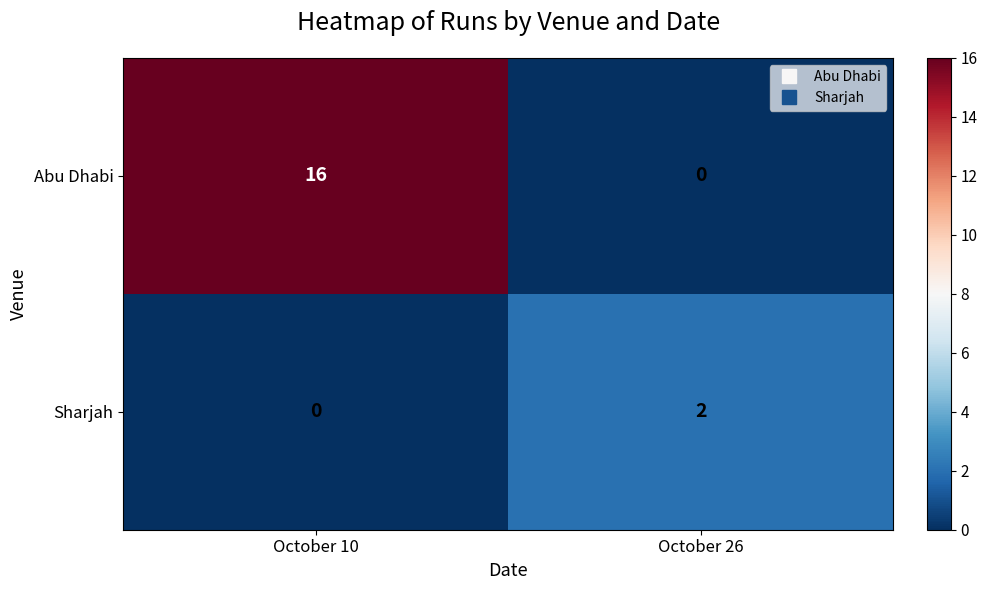

Read the Abu Dhabi value at October 10, to the nearest 10.

20